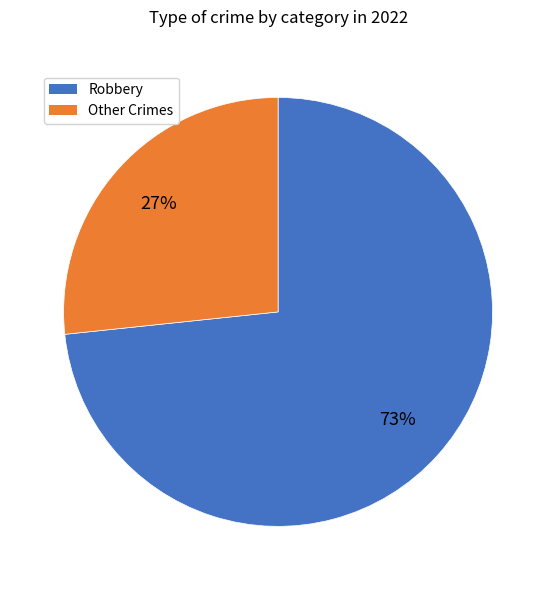

What percentage is the Other Crimes slice, to the nearest percent?

27%